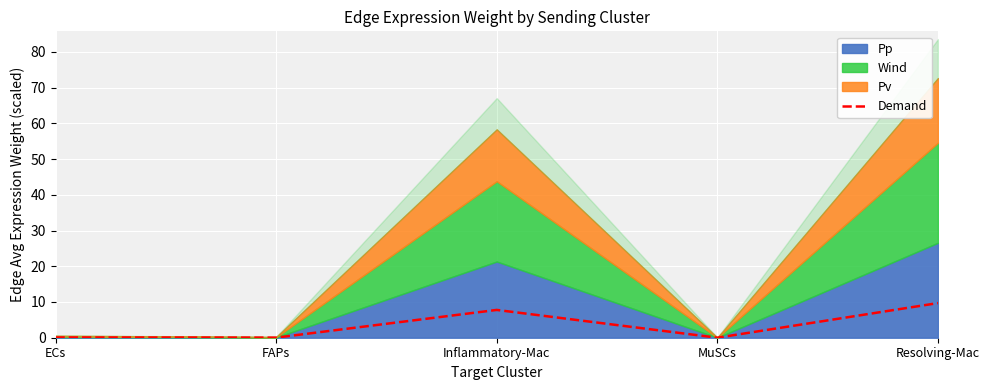

How many lines are shown in the chart?

1